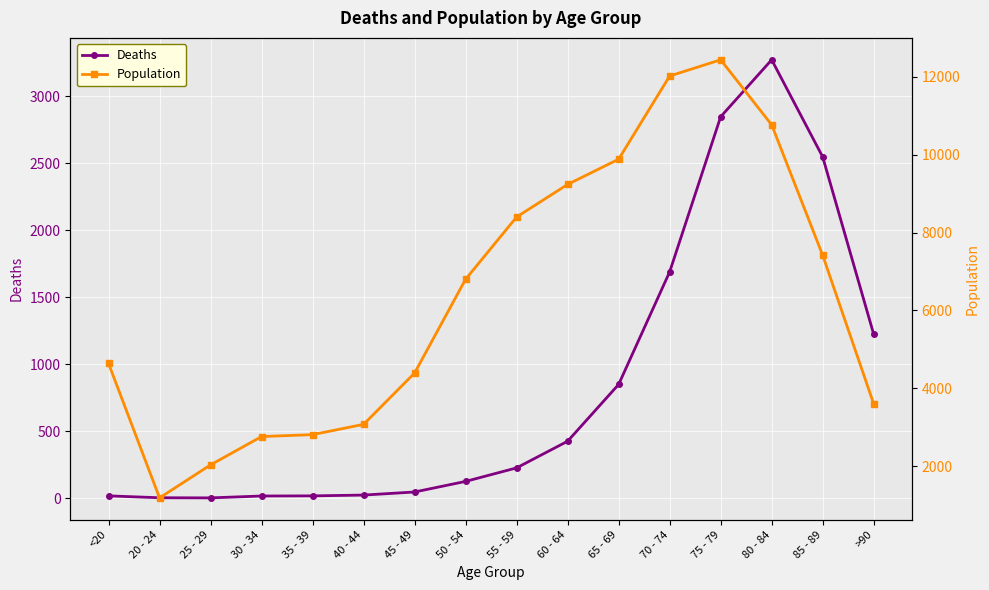

Which series has the largest total across all categories?

Population